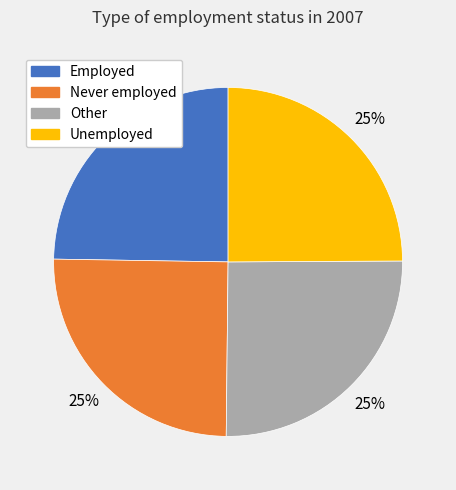

To the nearest percent, what percentage of the pie is Employed?

25%